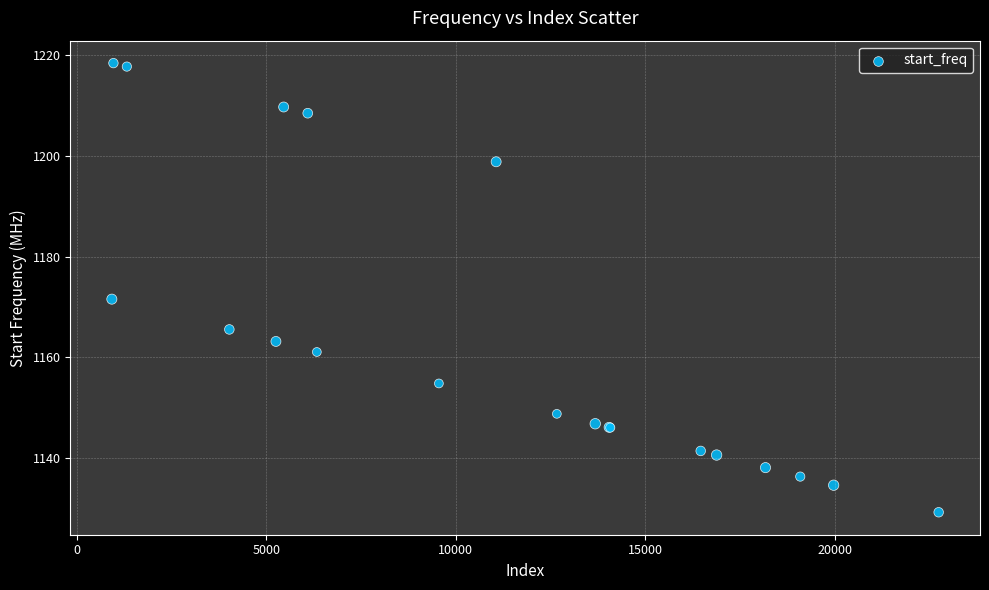

What Y value in the scatter plot is closest to 1173?

1171.6